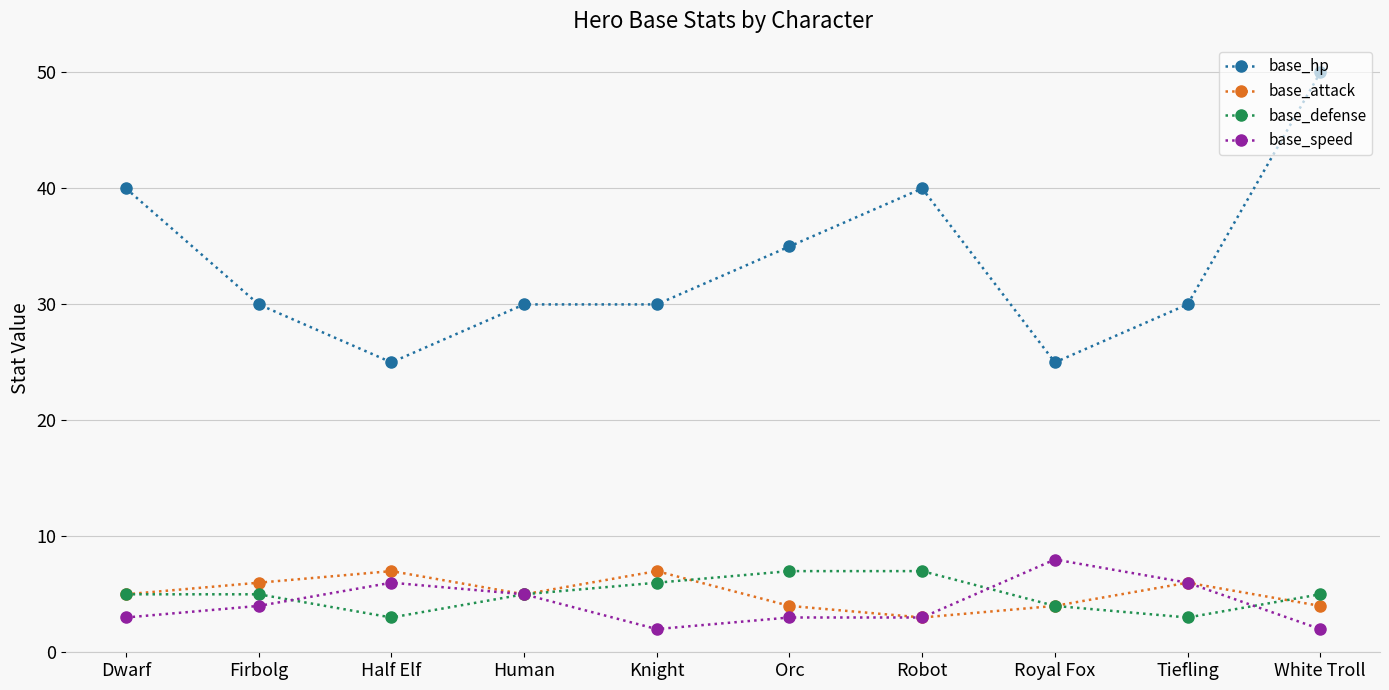

Is it true that base_hp equals 50 at White Troll?

True